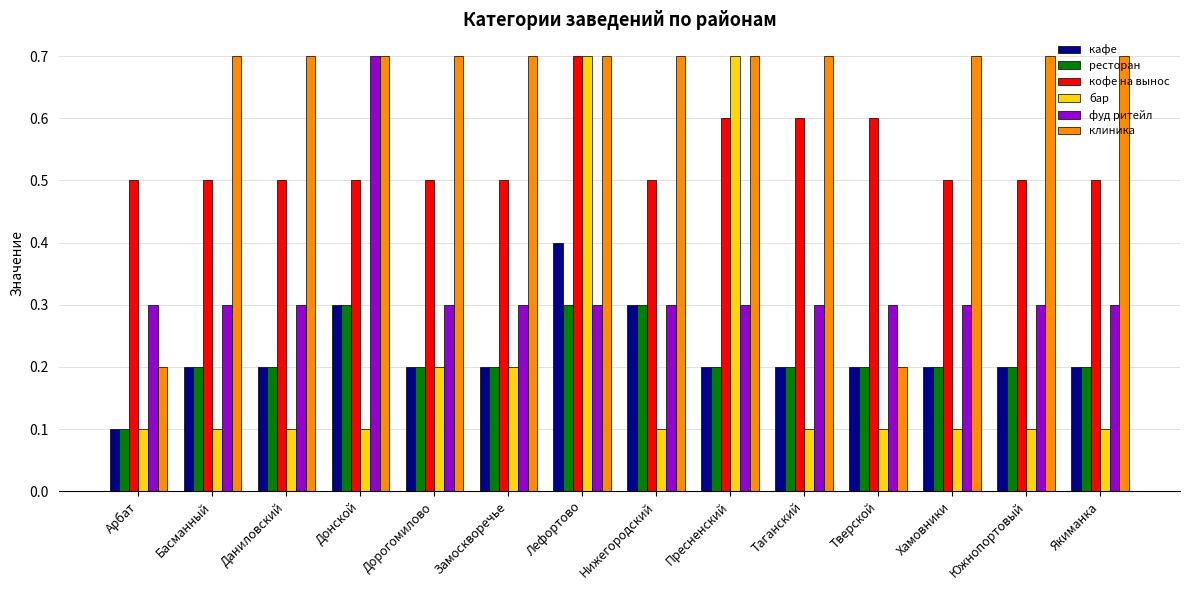

Between Донской and Нижегородский, which series saw the biggest shift?

фуд ритейл